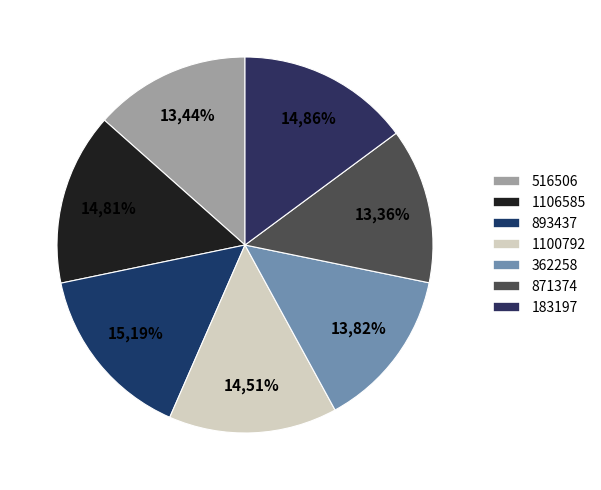

What percentage is NOT represented by 893437?

84.8%